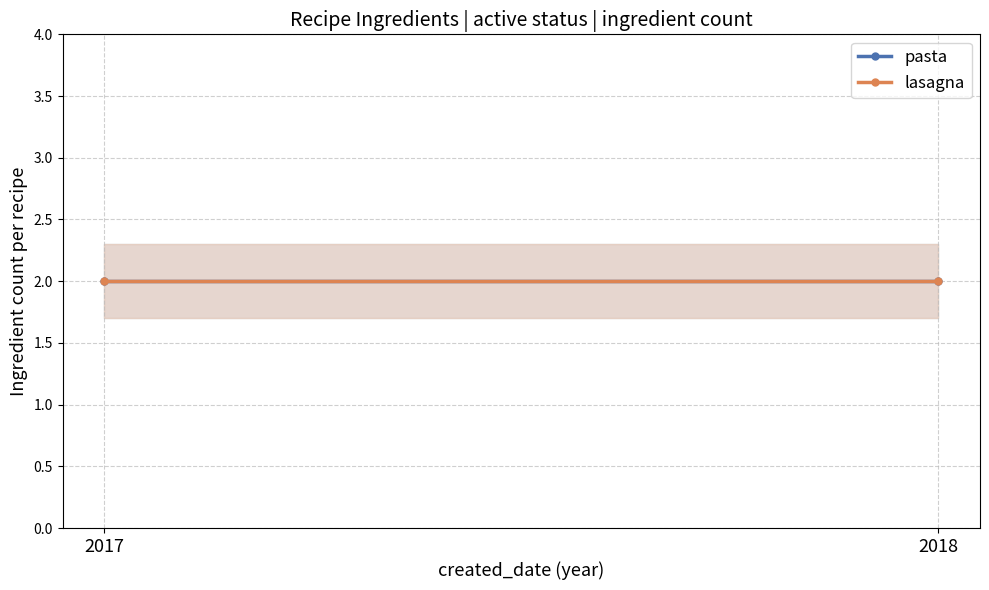

What is the highest value of the pasta series?

4